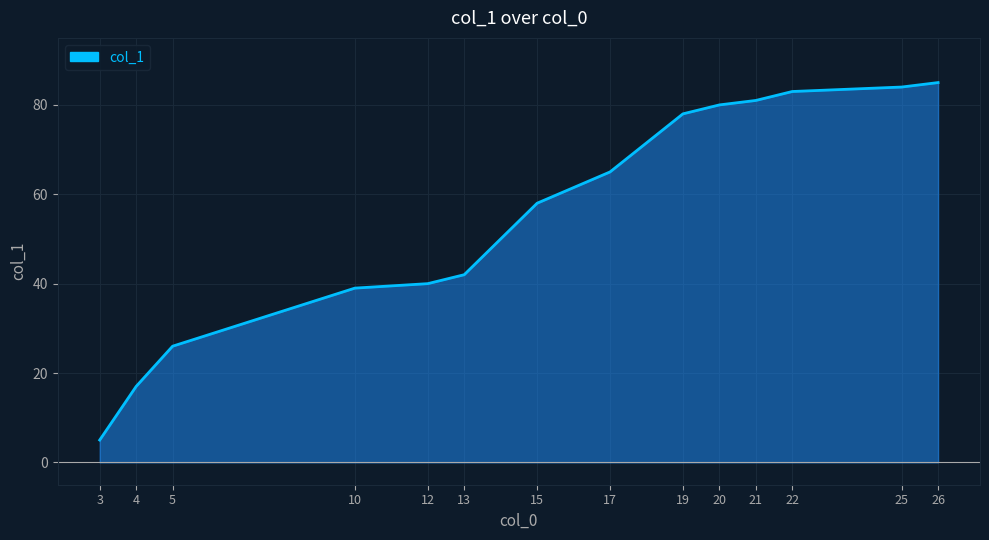

What is the approximate value at 22, to the nearest 10?

80